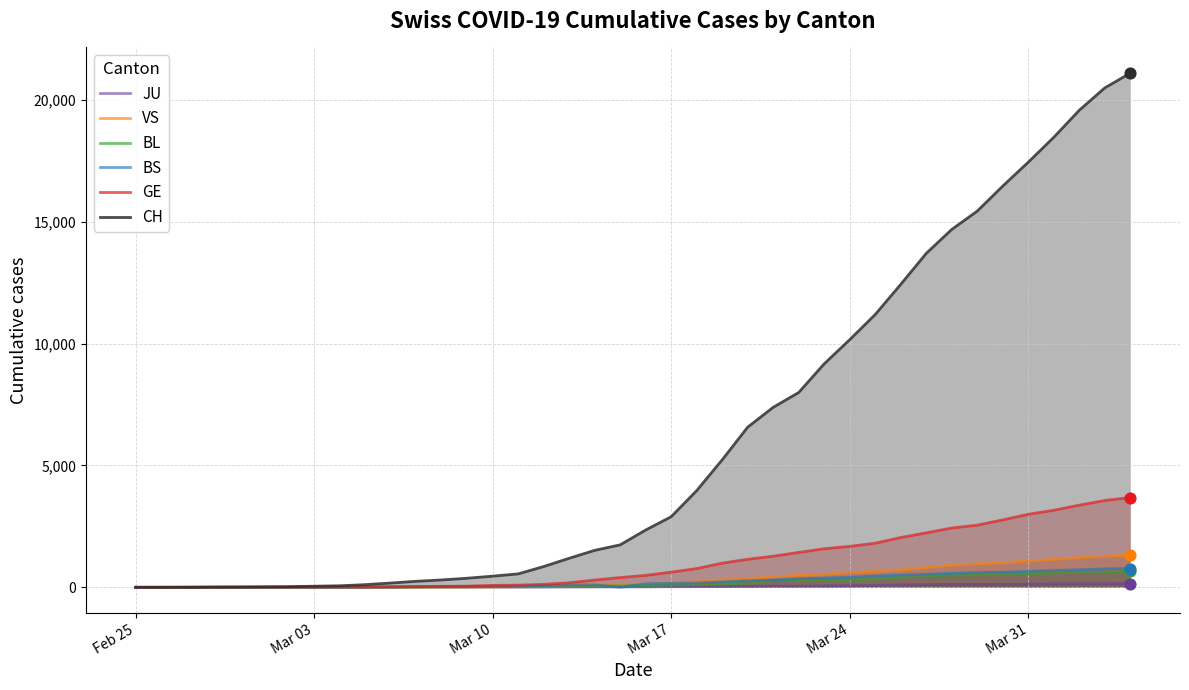

What are all the series names shown in the legend?

JU, VS, BL, BS, GE, CH